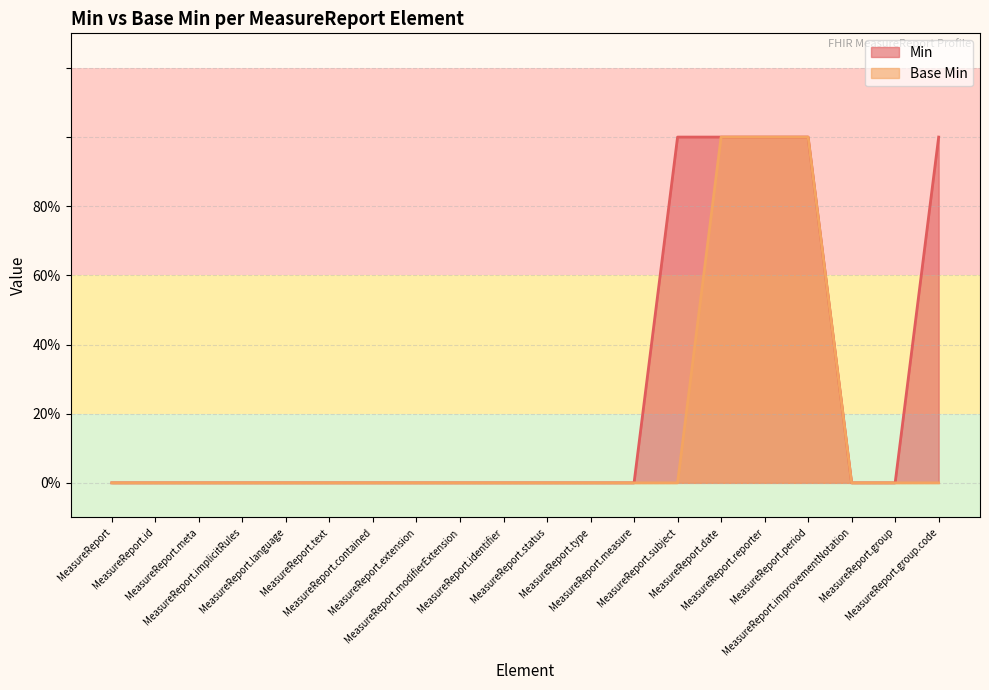

What is the label of the 7th point from the right?

MeasureReport.subject